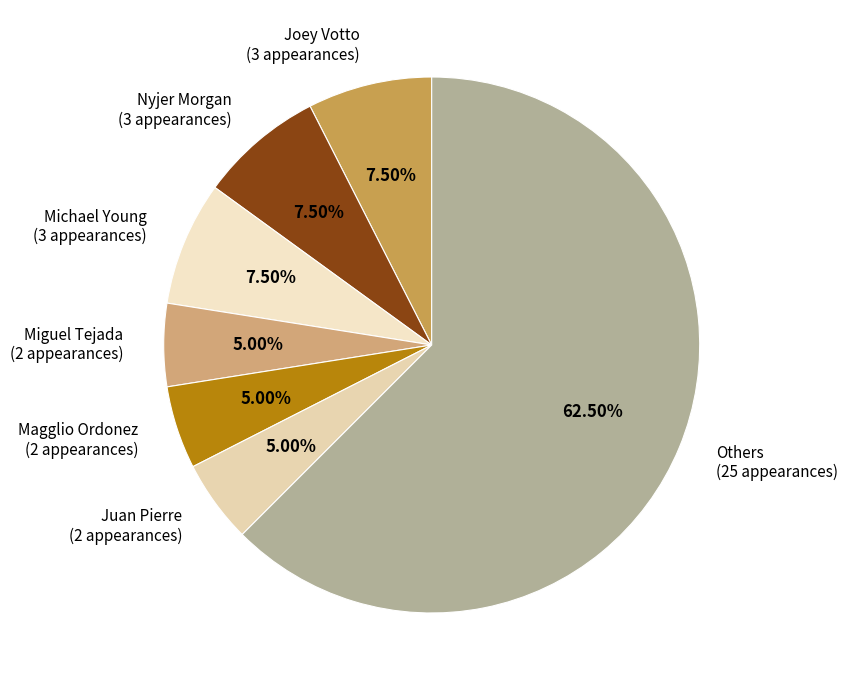

Combined, do Others (25 appearances) and Miguel Tejada (2 appearances) account for over 50%?

Yes